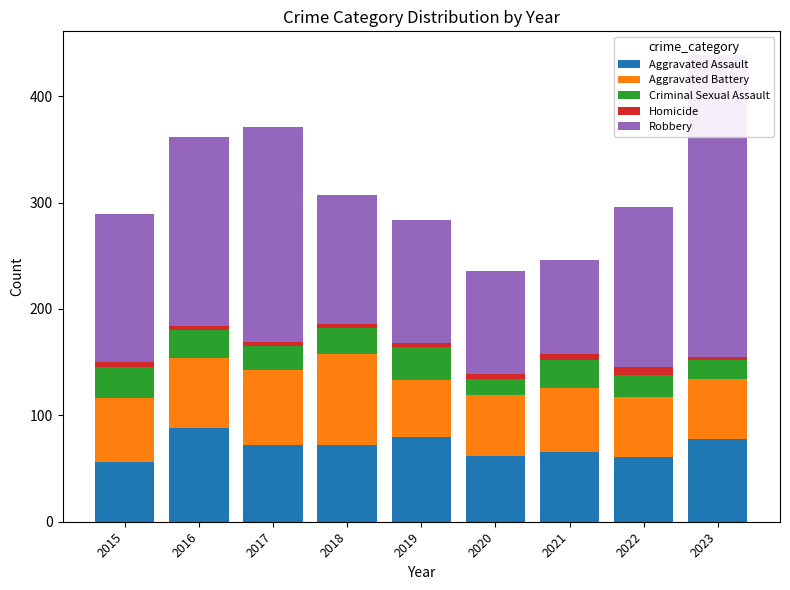

Count the Homicide values in the range 4 to 5.

6